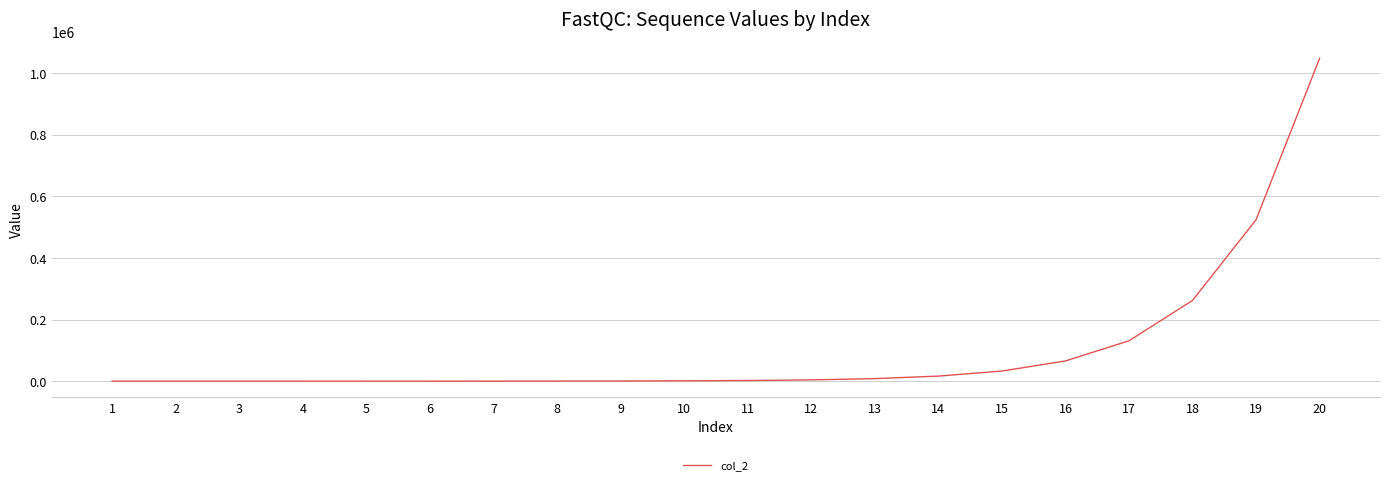

What is the approximate value at 9?

512